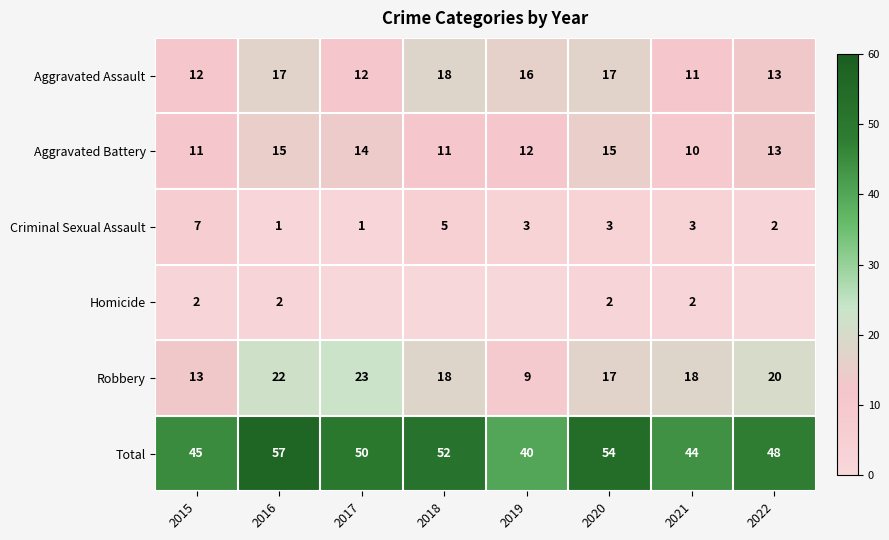

Between 2022 and 2017, which is larger?

2022